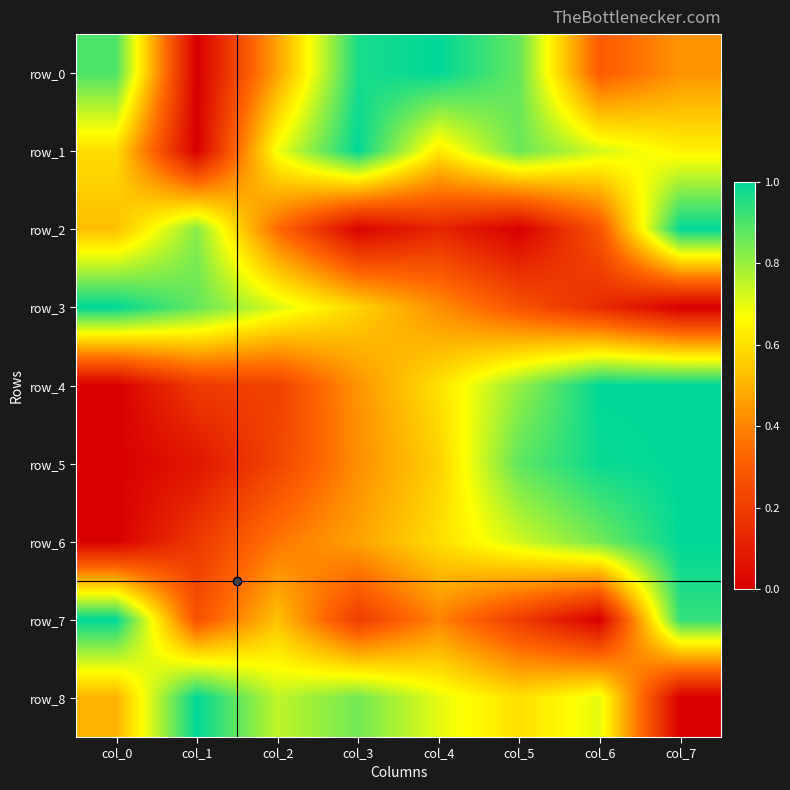

Rank the series at col_0 from highest to lowest value.

row_3, row_7, row_0, row_1, row_2, row_8, row_4, row_5, row_6